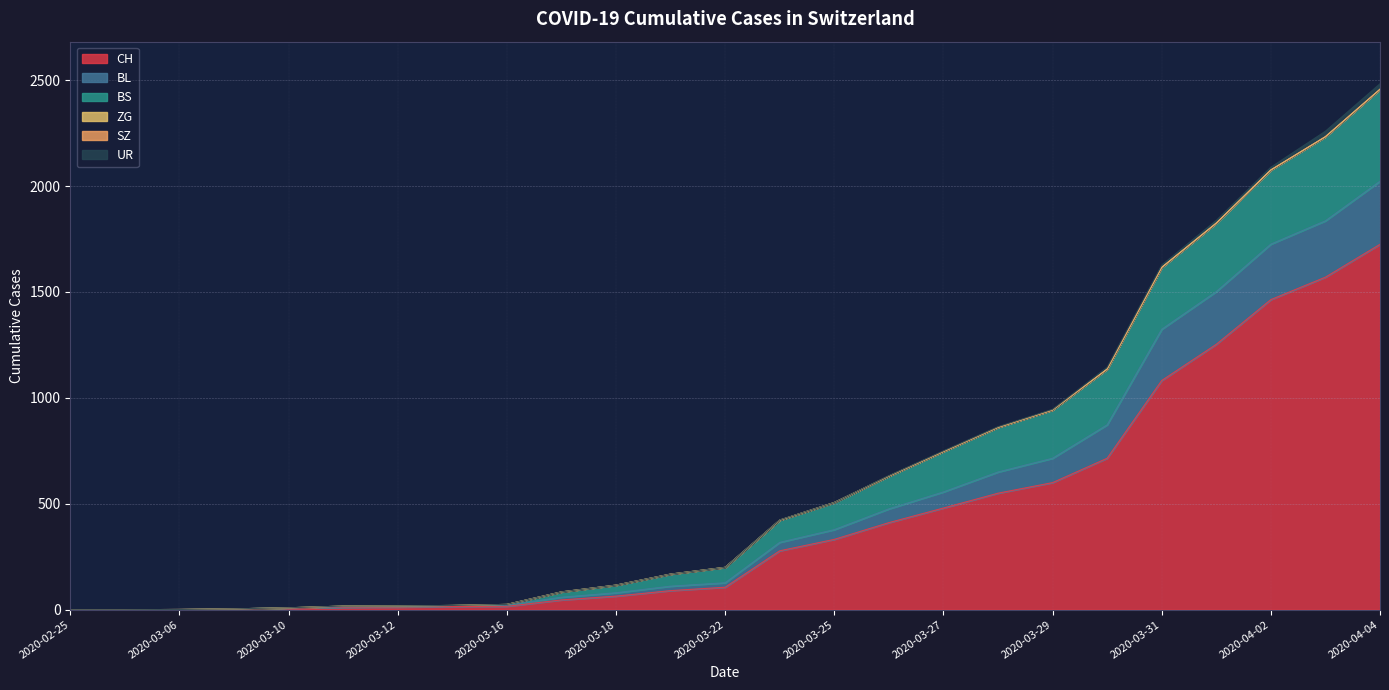

The value of BS at 2020-03-10 is 9. True or false?

True